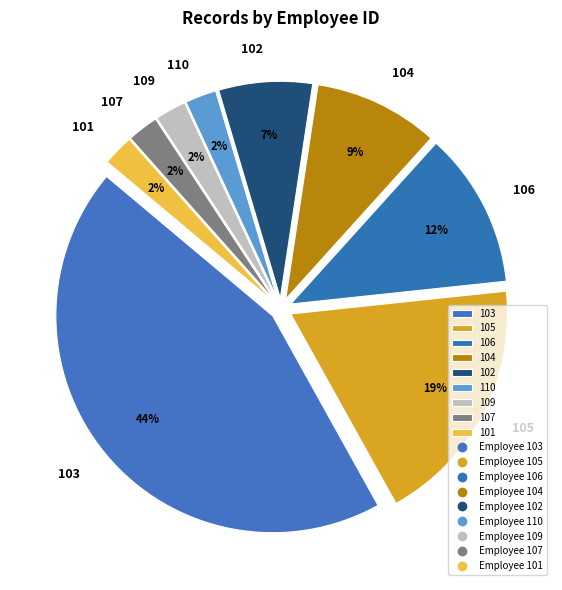

To the nearest percent, what is the average slice percentage?

11%